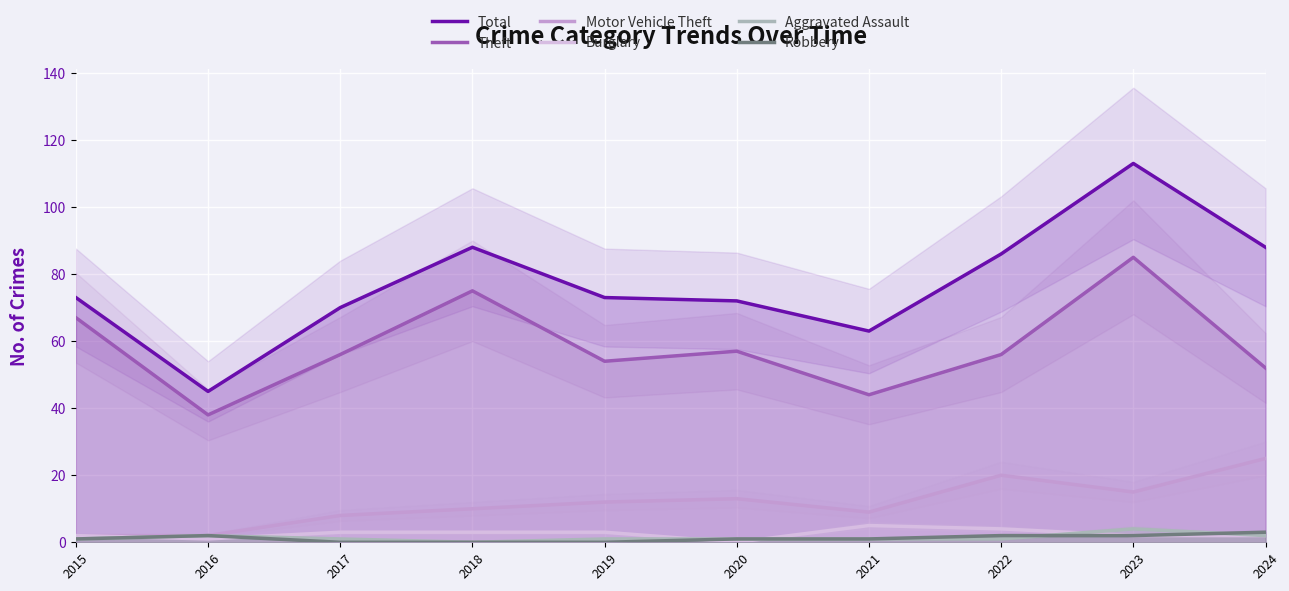

Which series has the largest range (max minus min)?

Total